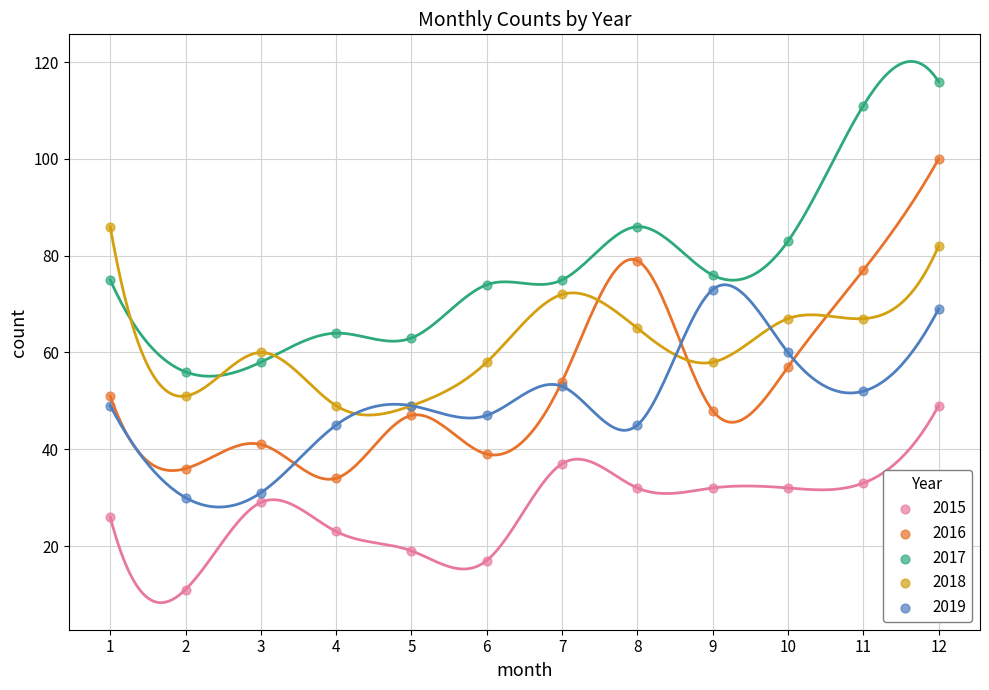

Which series has the widest spread of Y values?

2016